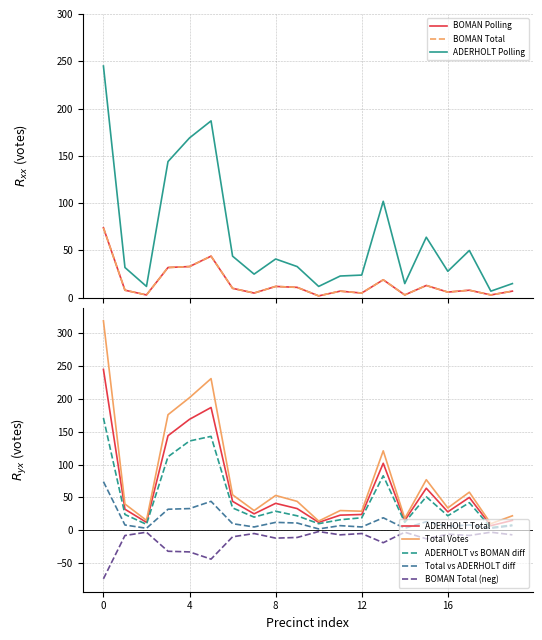

Is it true that ADERHOLT Total equals 163 at 0?

False